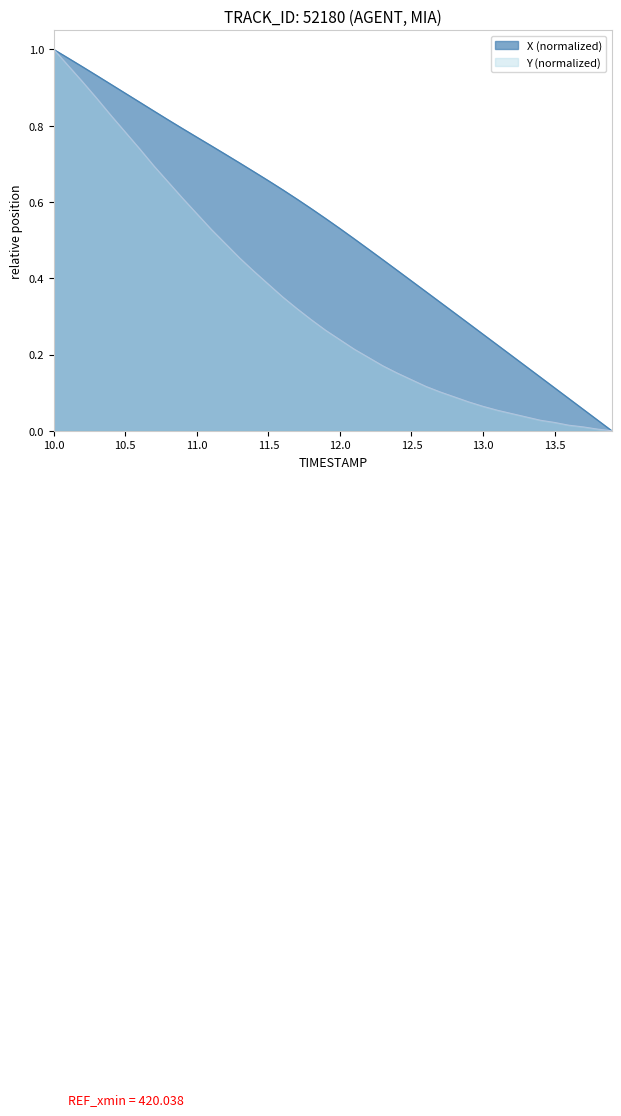

Which category has the highest value in the Y series?

10.0